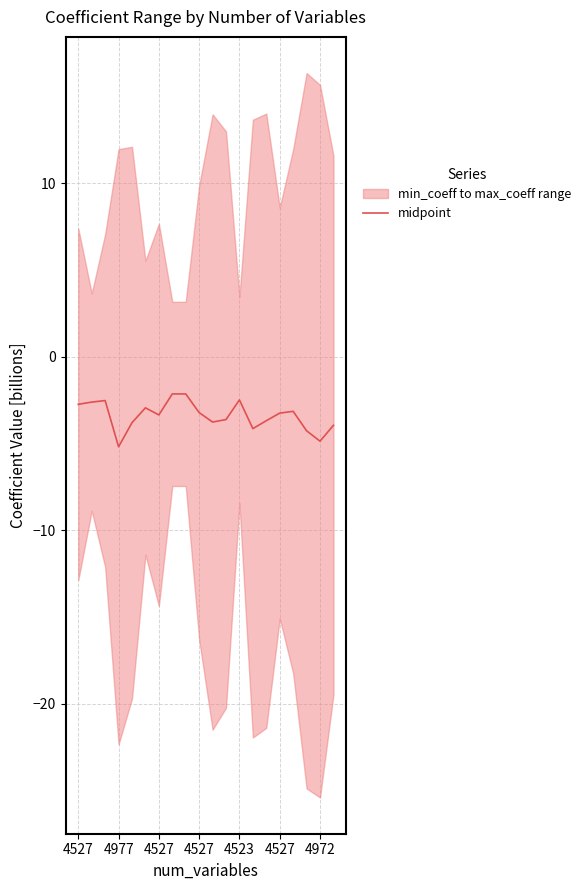

How many points are higher than both their immediate neighbors (excluding endpoints)?

4